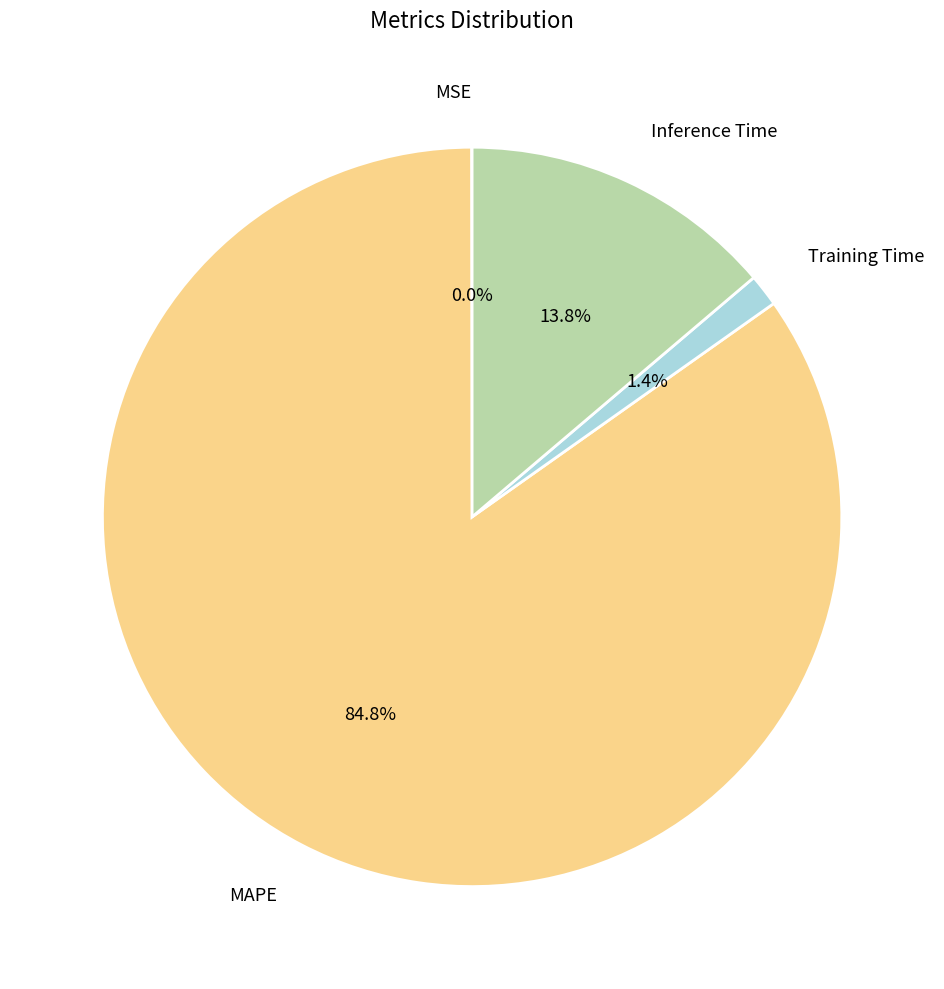

What is the largest slice in the pie chart?

MAPE